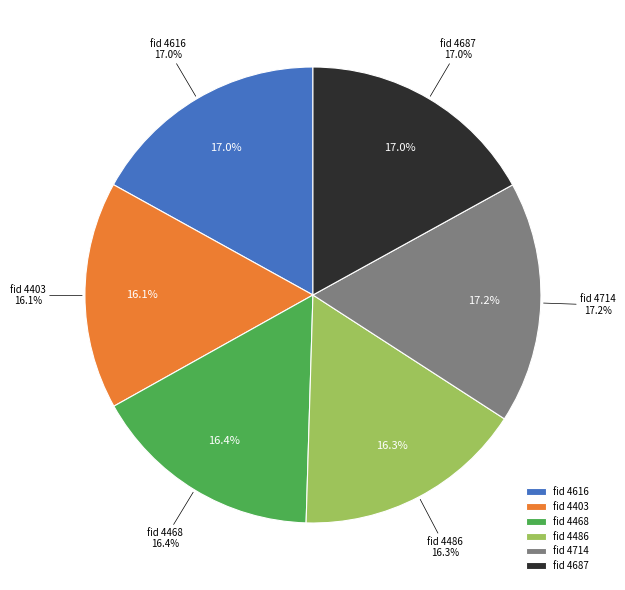

Rank the categories by value from lowest to highest.

4403, 4486, 4468, 4616, 4687, 4714